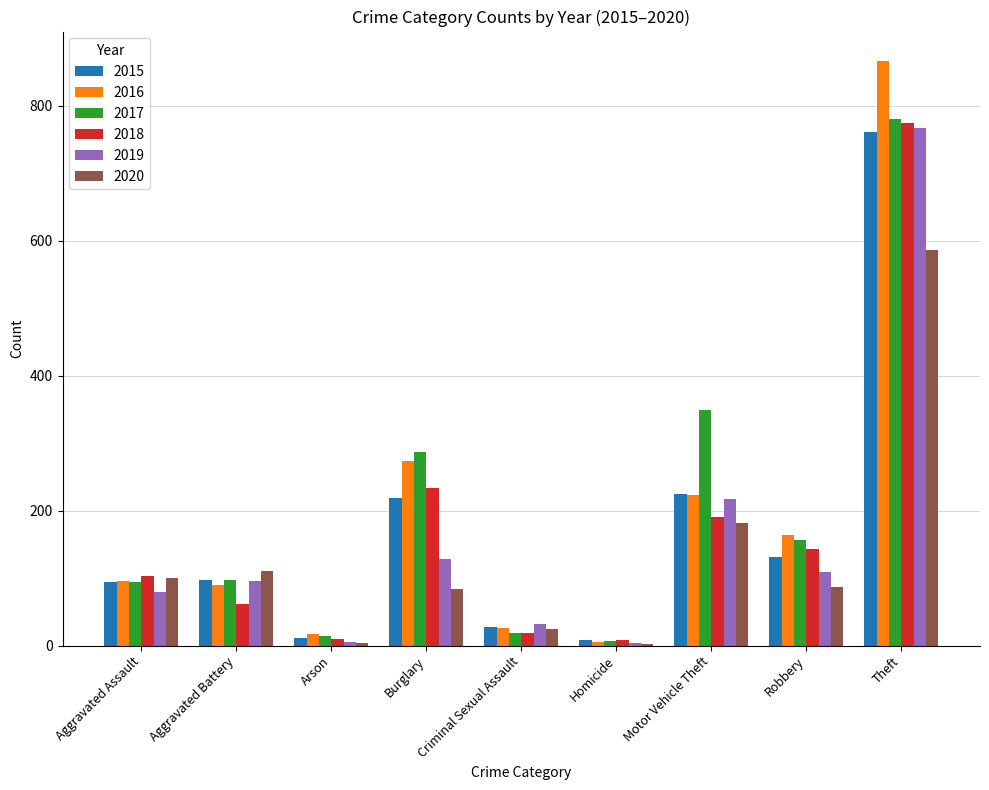

What is the highest value of the 2018 series?

775